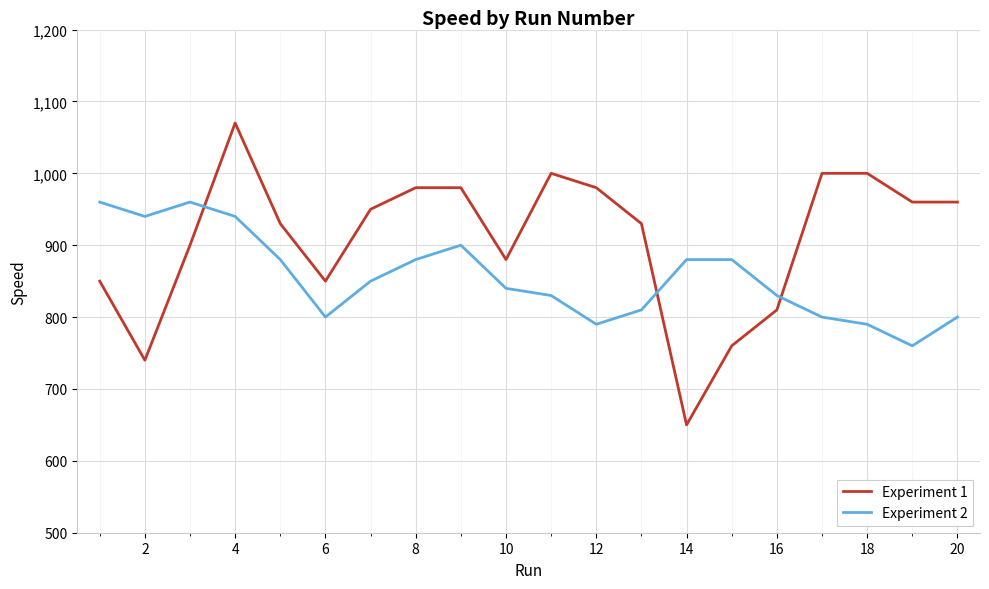

True or false: Experiment 1 and Experiment 2 intersect in this chart.

True